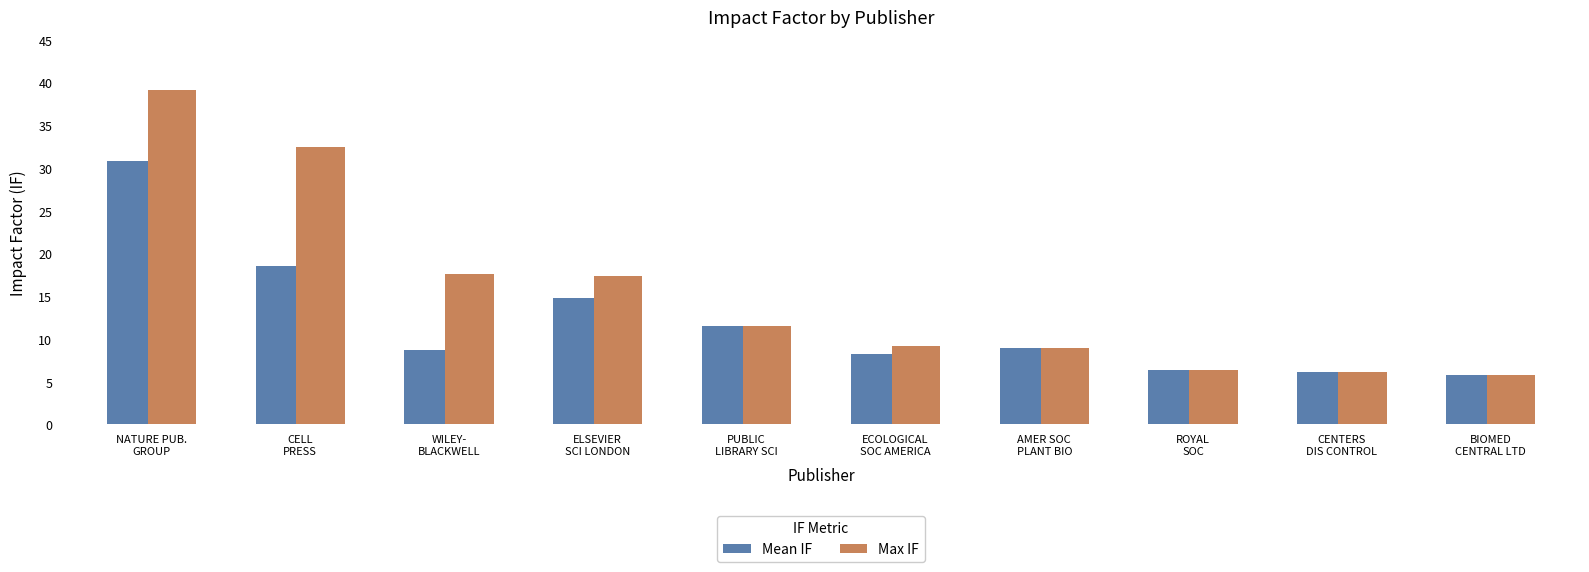

What is the difference between the Max IF values at ECOLOGICAL
SOC AMERICA and CELL
PRESS?

23.3